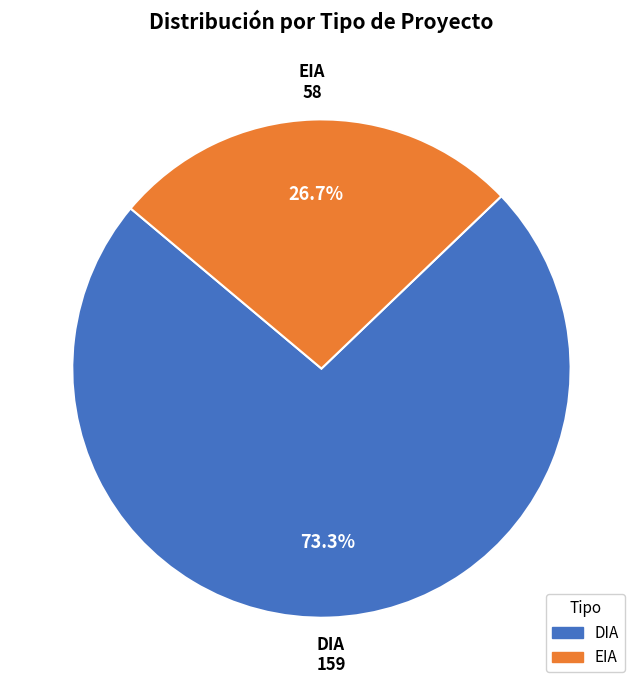

How many slices are in this pie chart?

2